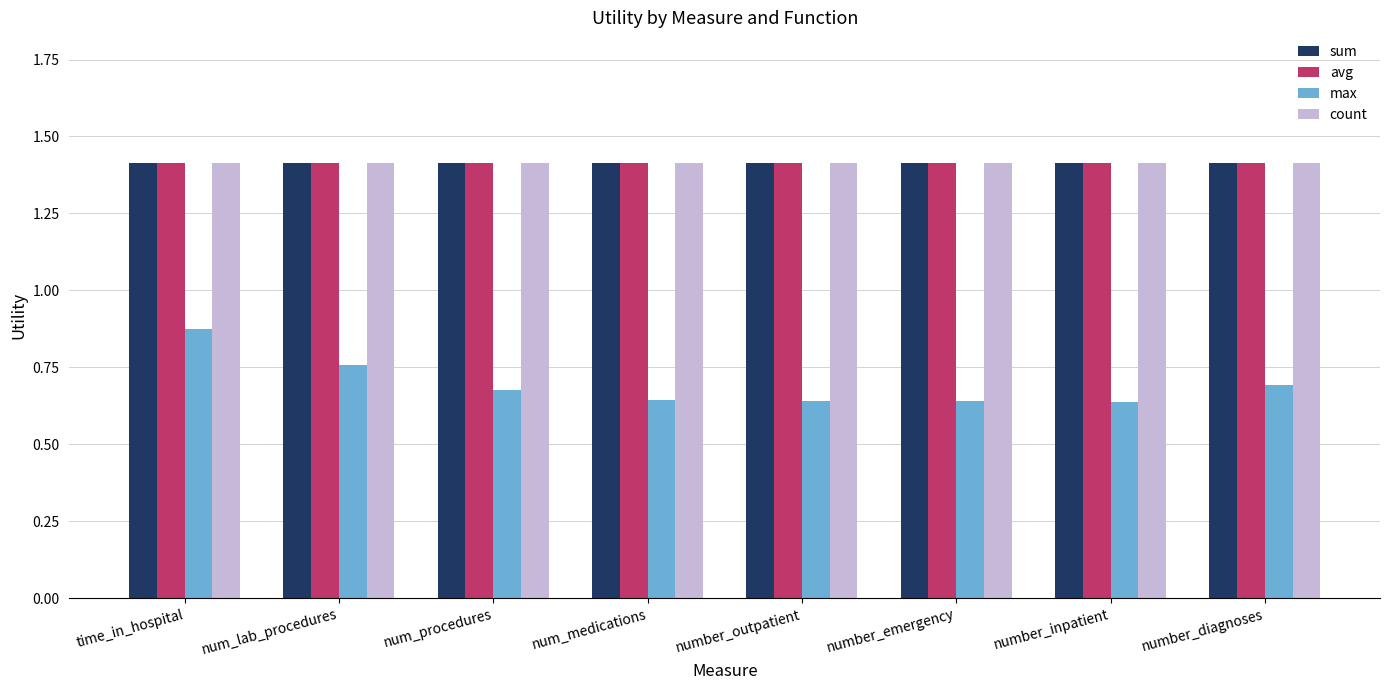

What is the greatest value displayed?

1.4